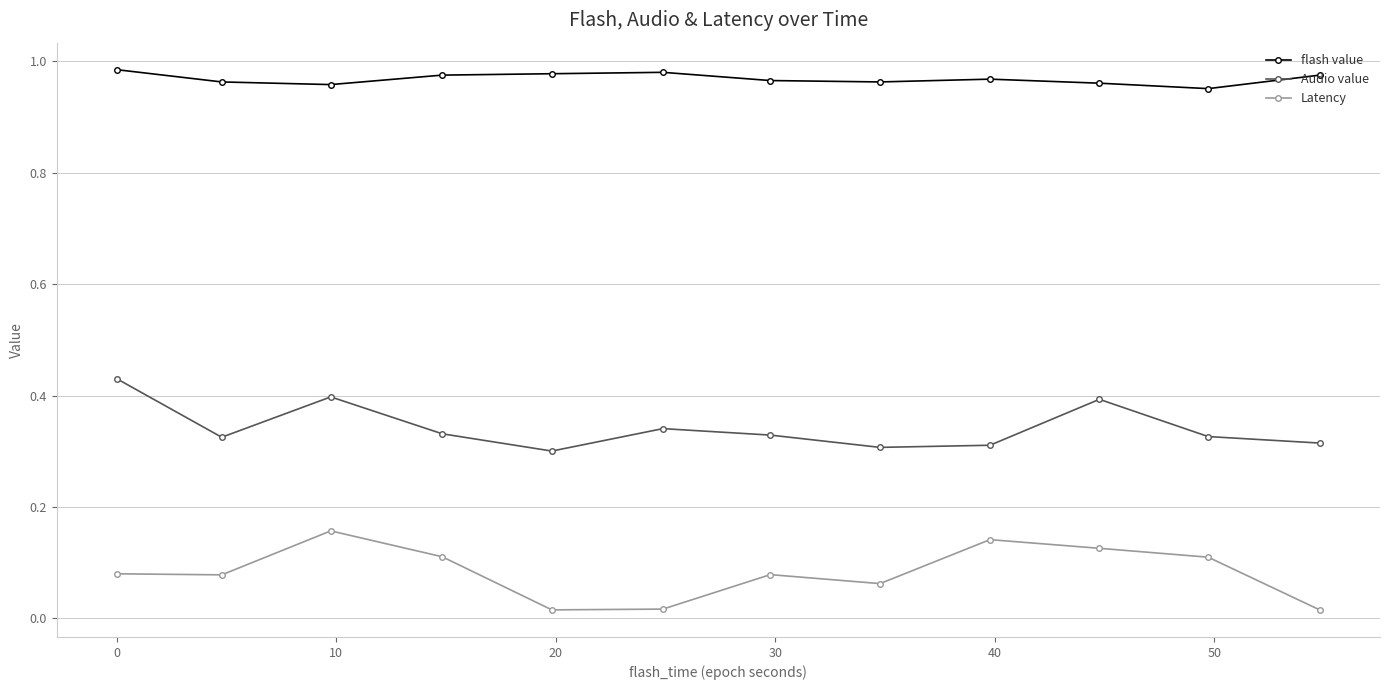

Which series has the largest range (max minus min)?

Latency